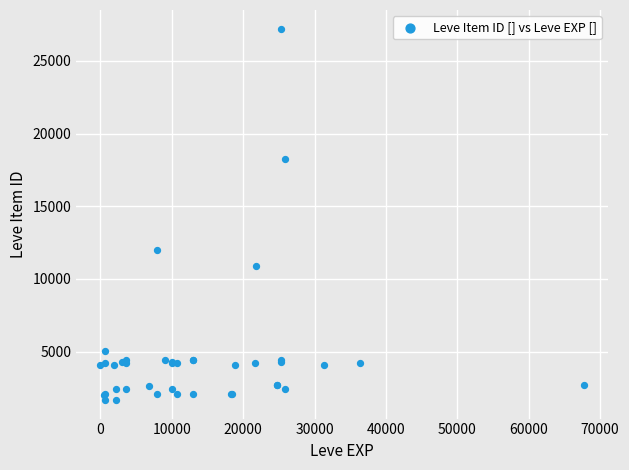

What Y value in the scatter plot is closest to 14448?

12018